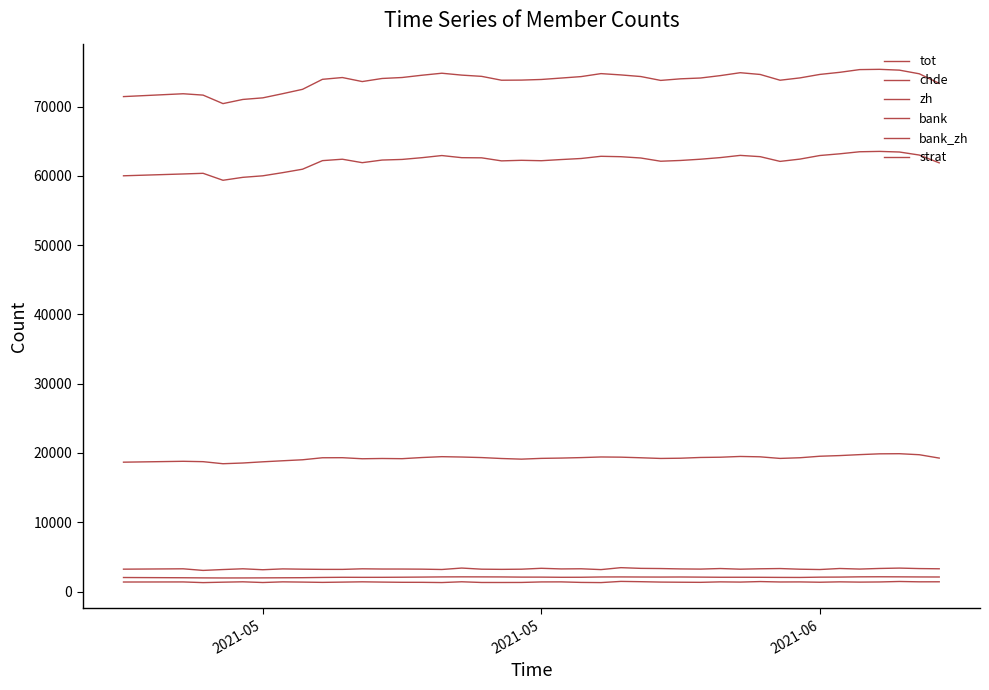

True or false: strat and zh cross at least once.

False